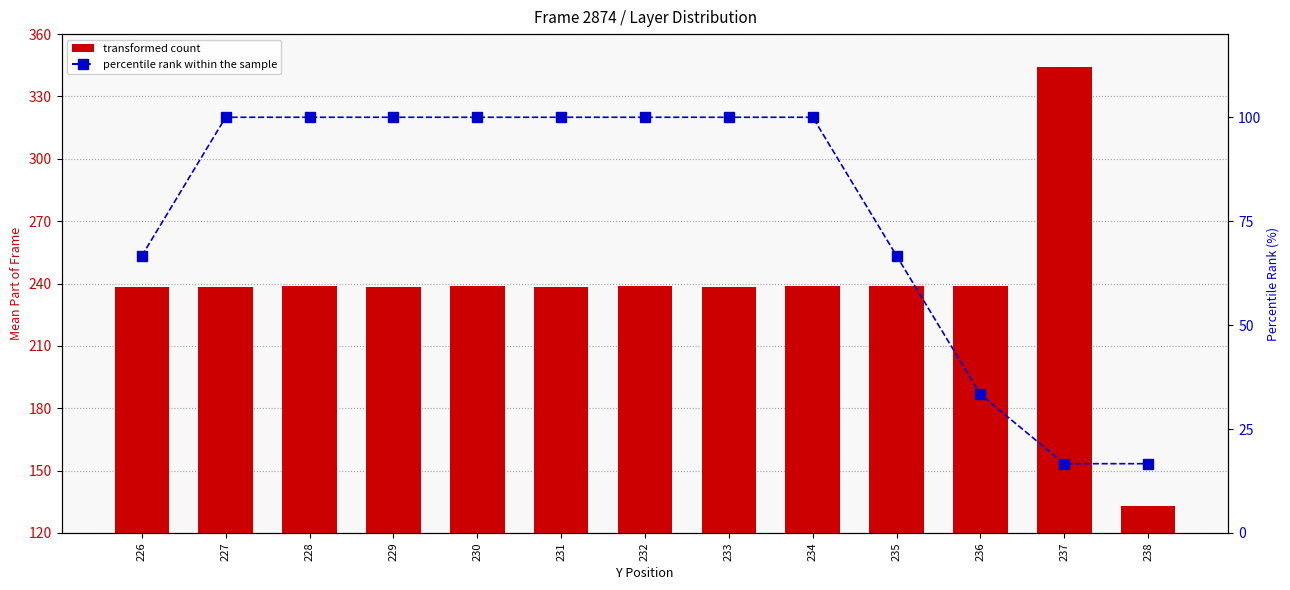

At which label does transformed count first exceed 238?

226